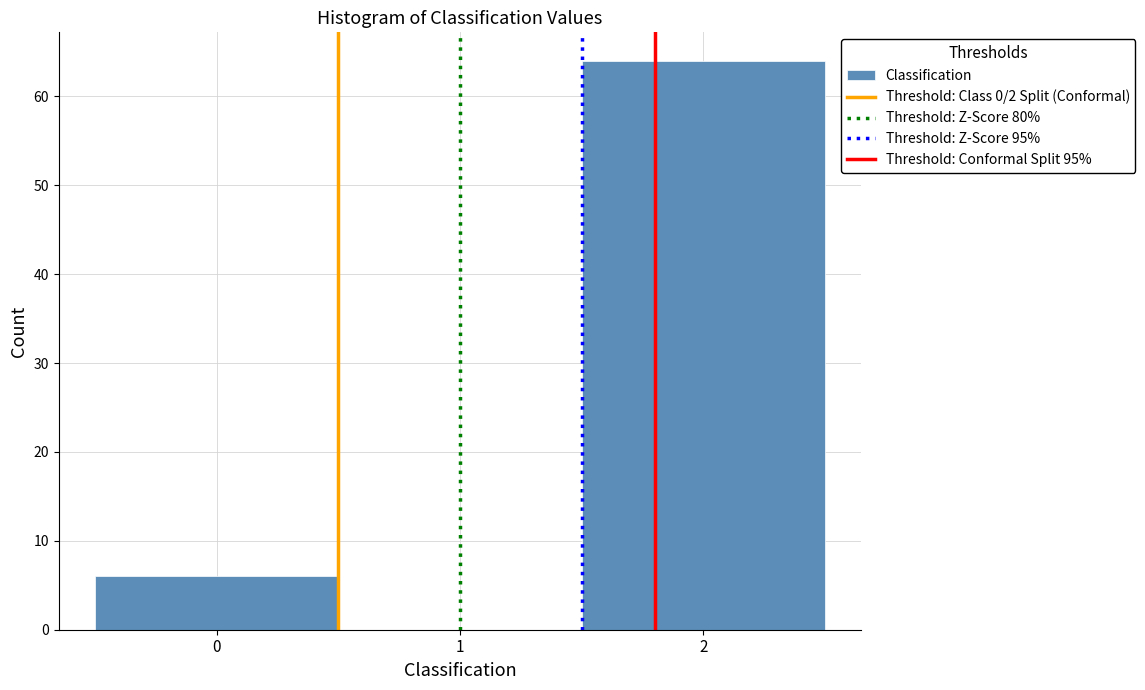

How tall is the bar that spans -0.5 to 0.5 on the x-axis? The values are not printed on the chart, so give them approximately, as read against the axis.

6